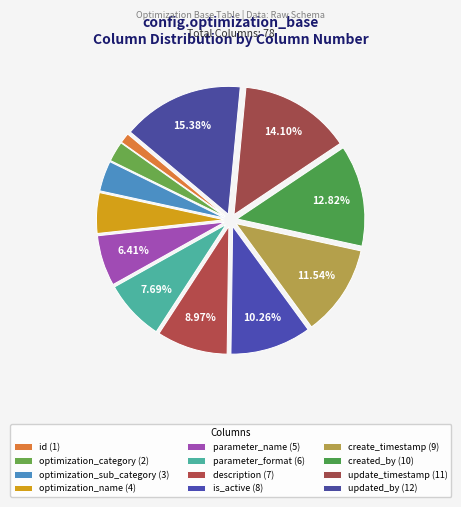

What is the smallest slice in the pie chart?

id